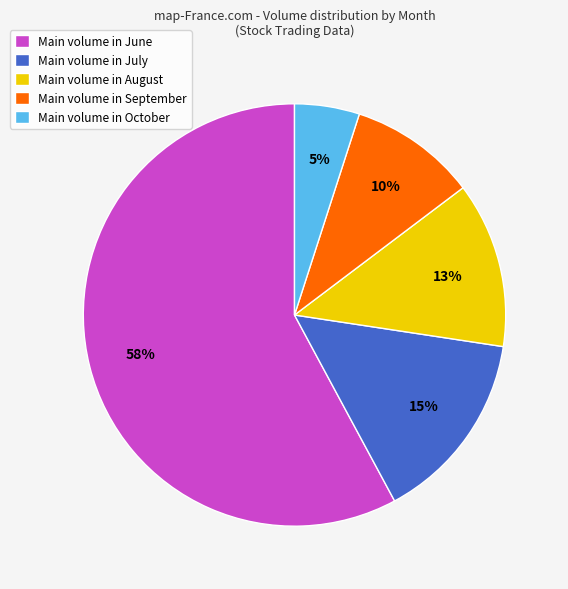

True or false: Main volume in June accounts for 58% of the total.

True